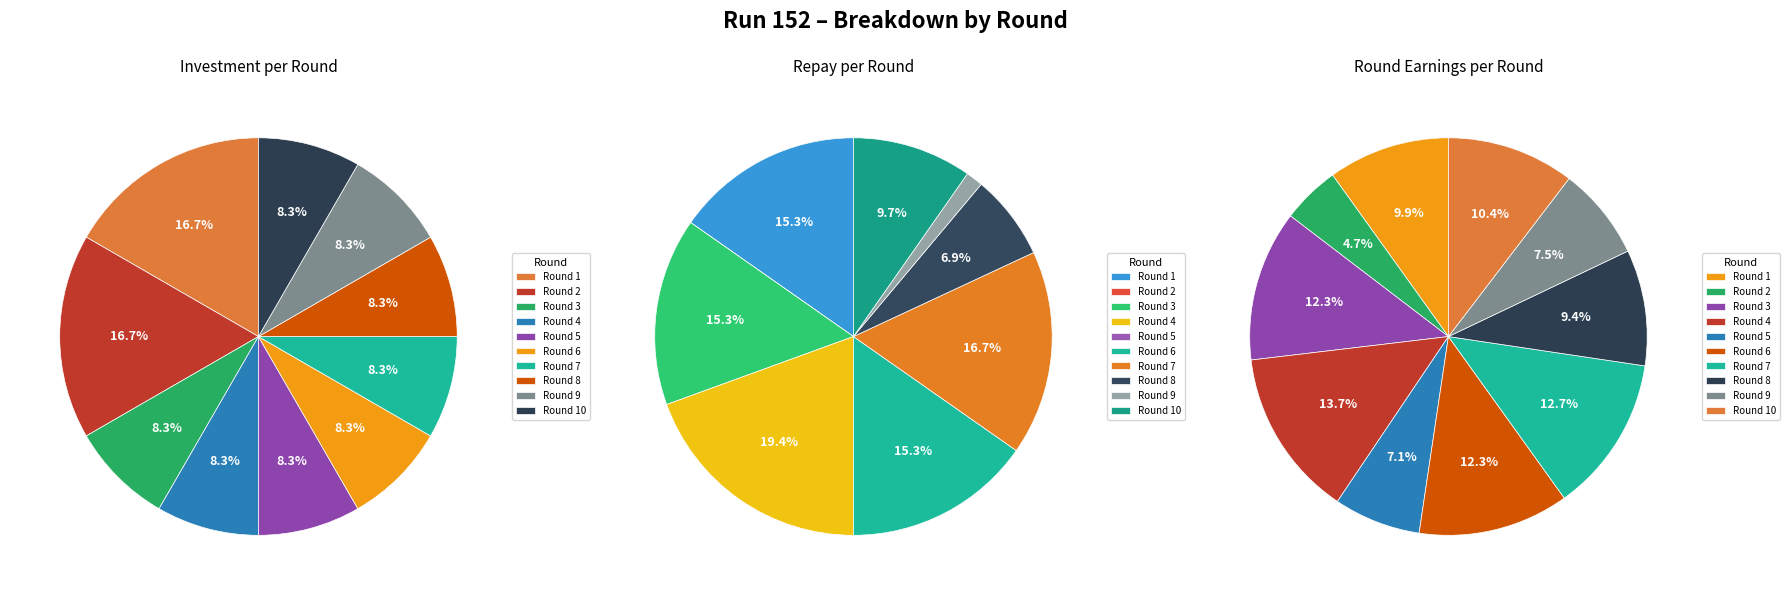

Between Round 9 and Round 4, which is larger?

Round 9